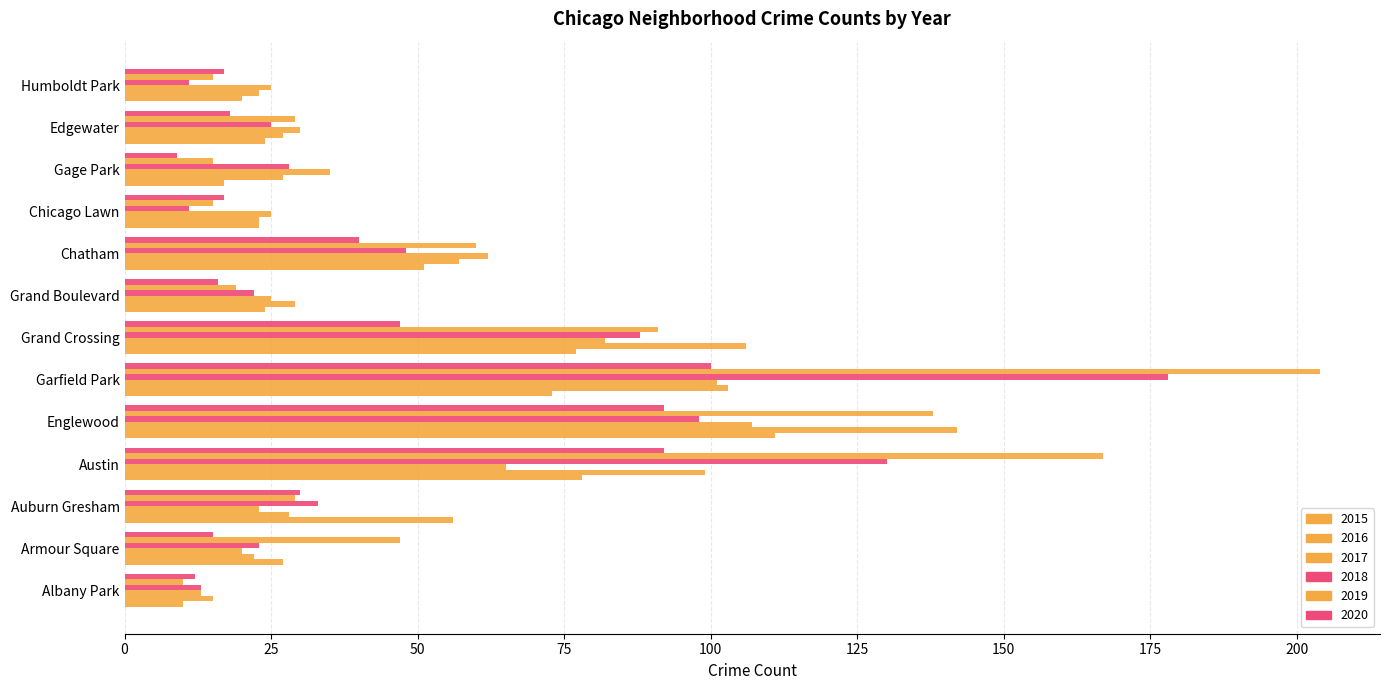

The 2015 series shows 27 at Armour Square. True or false?

True